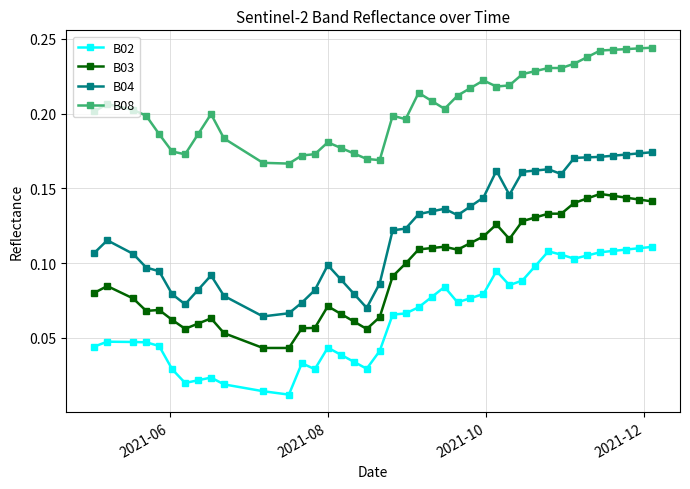

True or false: B03 and B02 cross at least once.

False